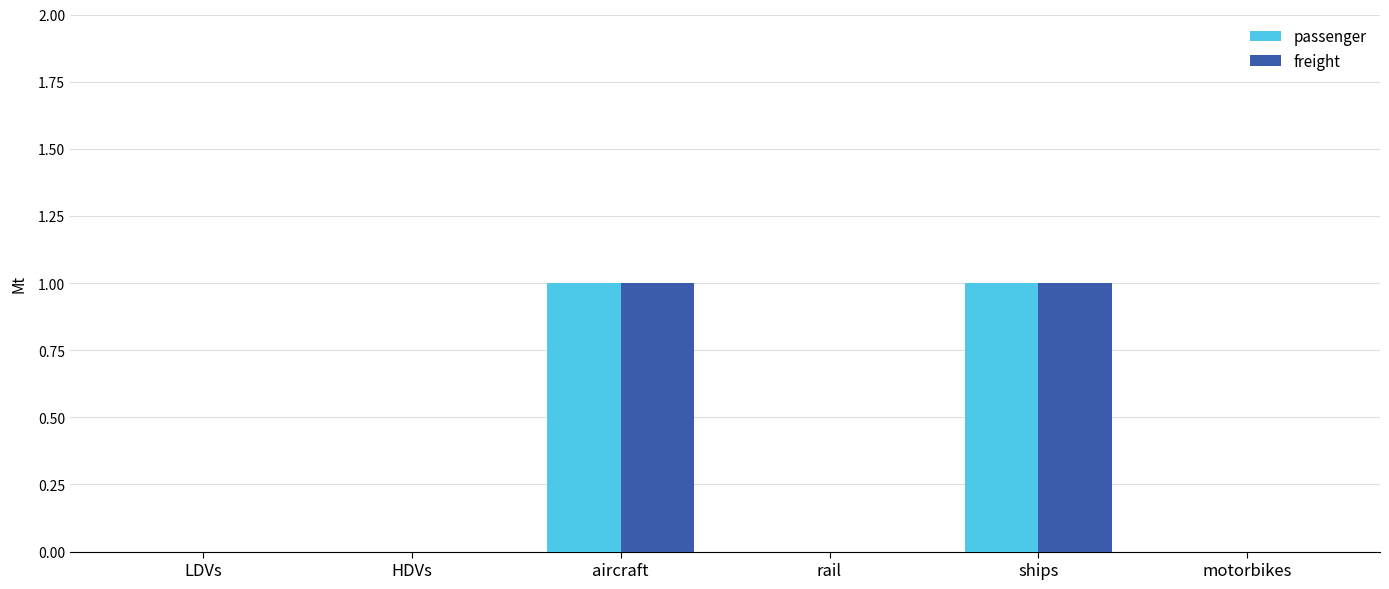

The freight series shows 0 at motorbikes. True or false?

True